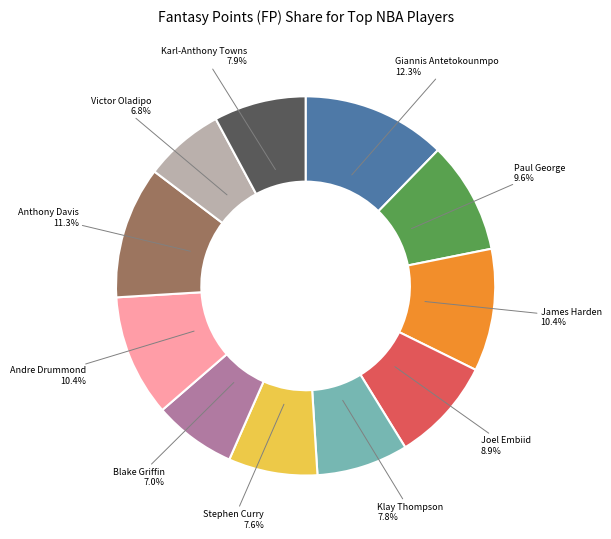

Is there any slice that represents more than half of the pie?

No